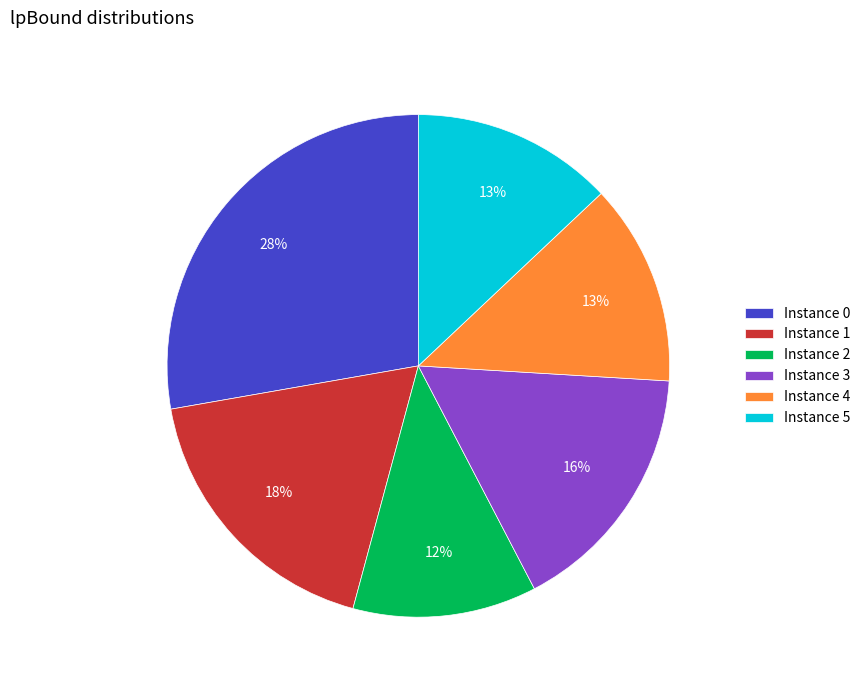

Which category has the smallest portion of the pie?

Instance 2